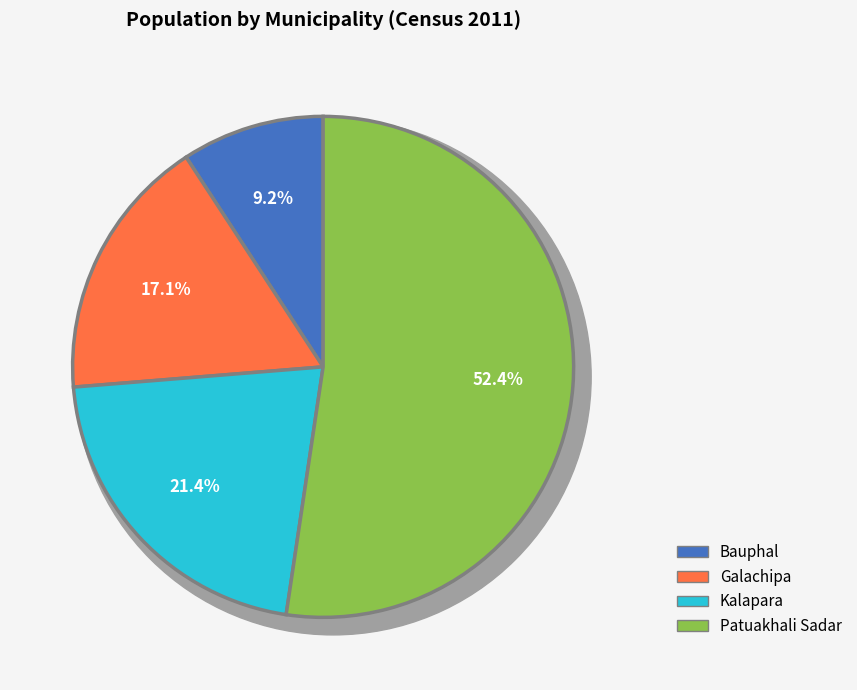

What is the largest slice in the pie chart?

Patuakhali Sadar